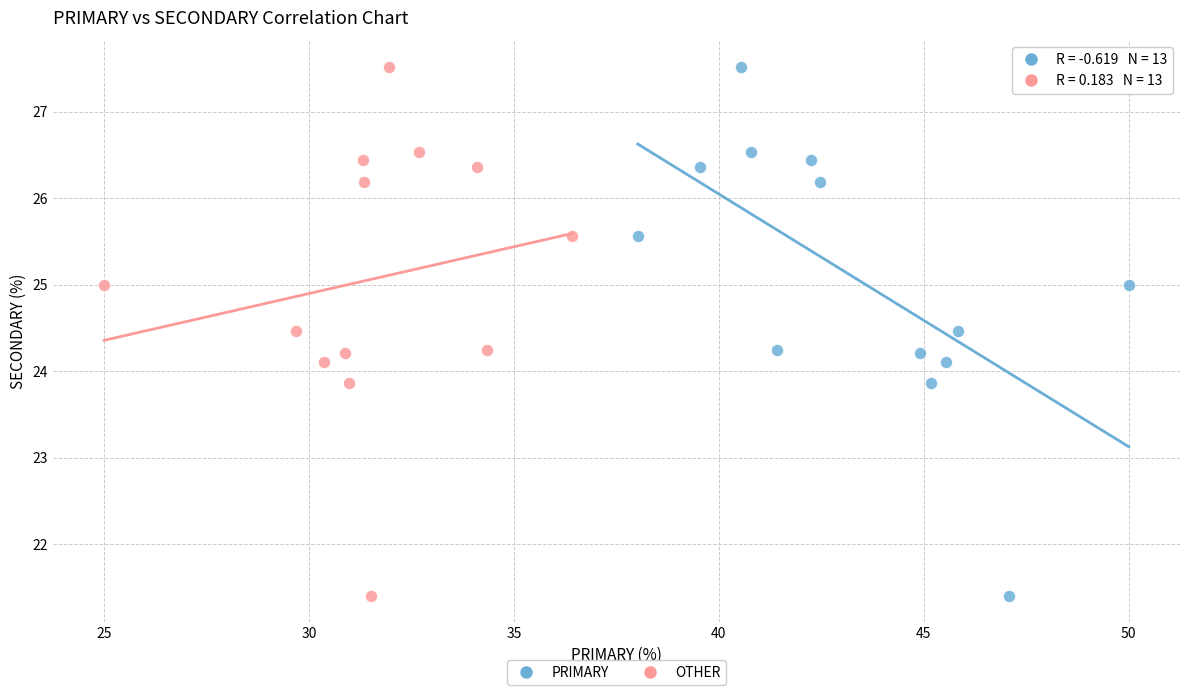

What are all the series names shown in the legend?

PRIMARY, OTHER